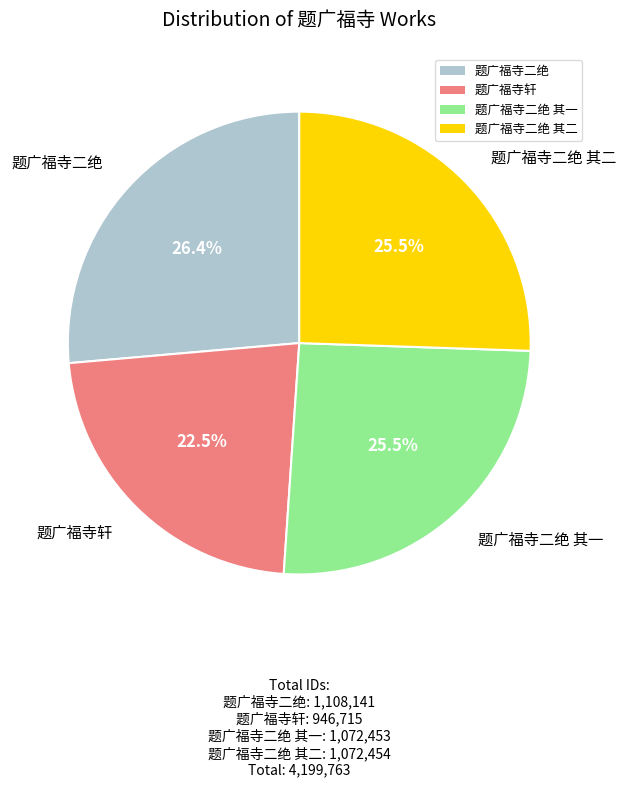

Is 题广福寺二绝 the majority of the pie?

No